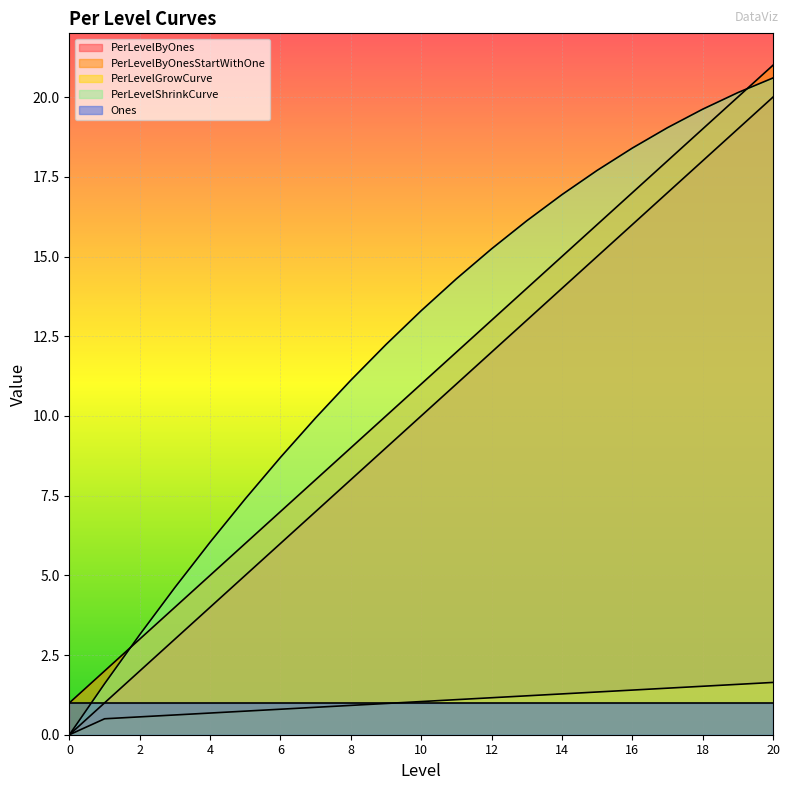

Is it true that PerLevelByOnesStartWithOne equals 4.7 at 2?

False